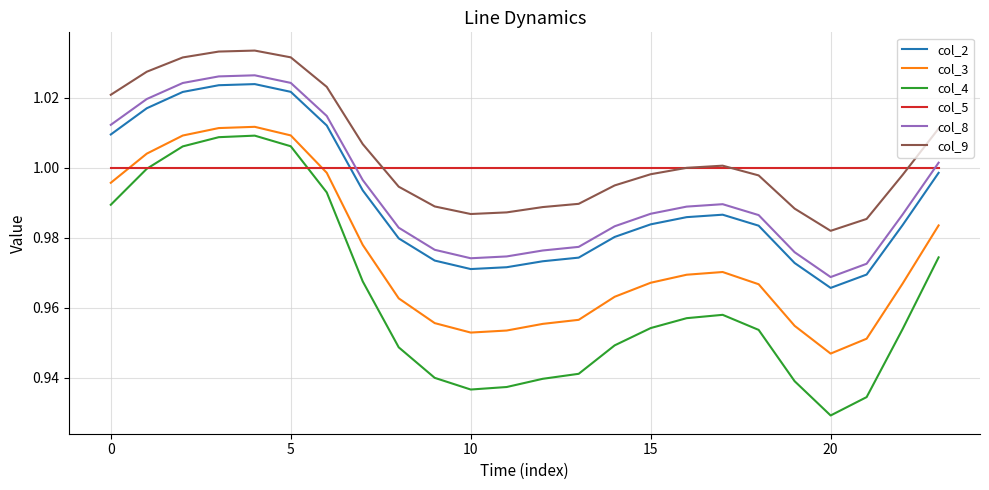

Which series has the widest spread of values?

col_4